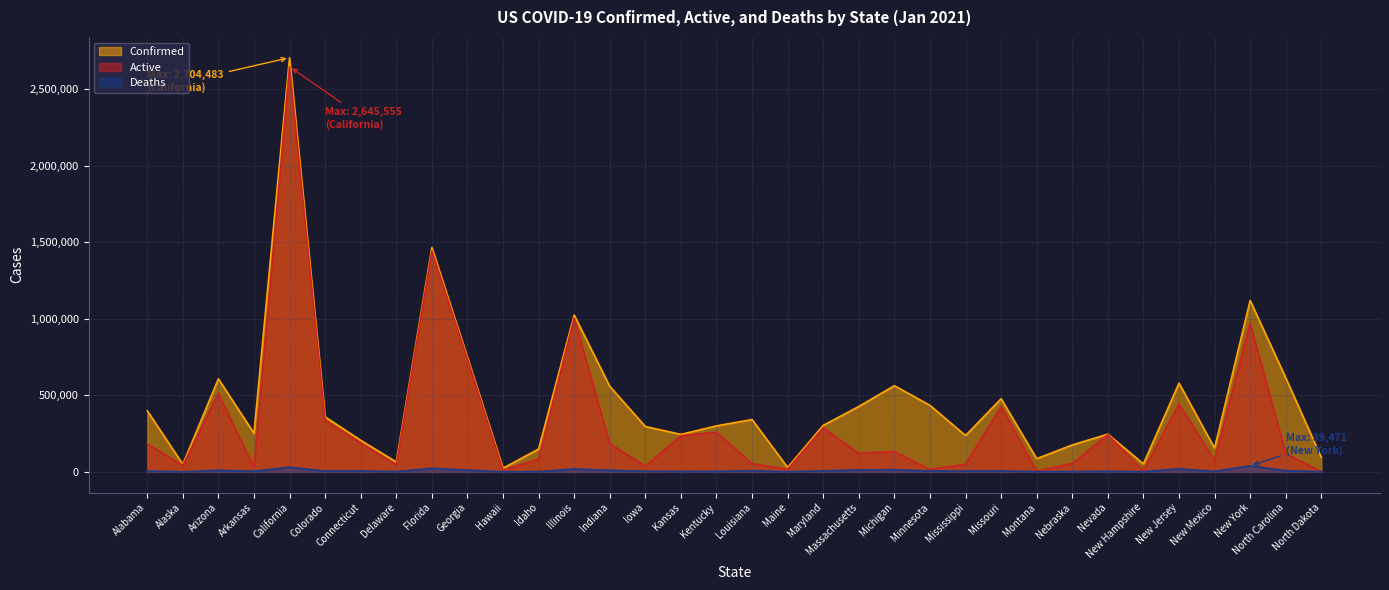

At which label does Active first exceed 133329?

Alabama